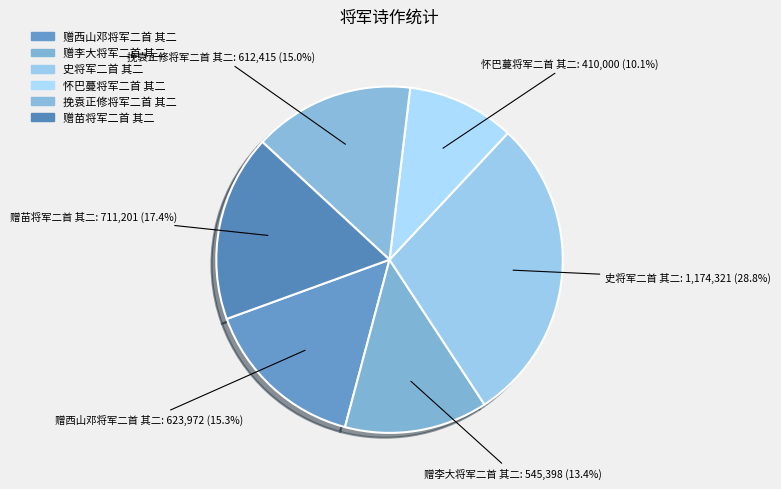

Which slice is the largest?

史将军二首 其二